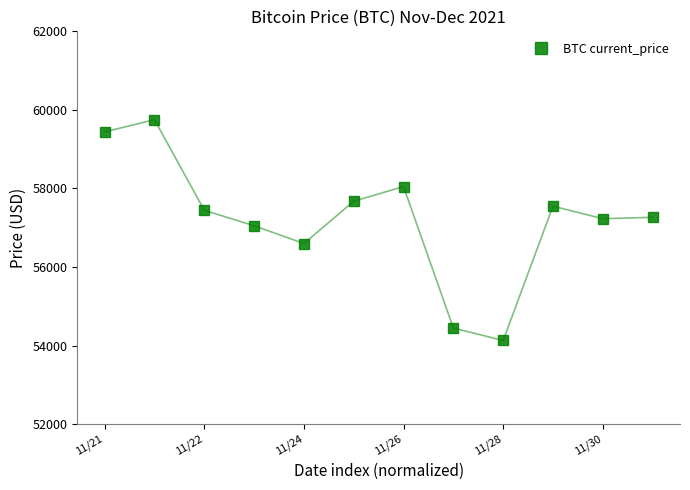

What is the minimum value shown in the chart?

54128